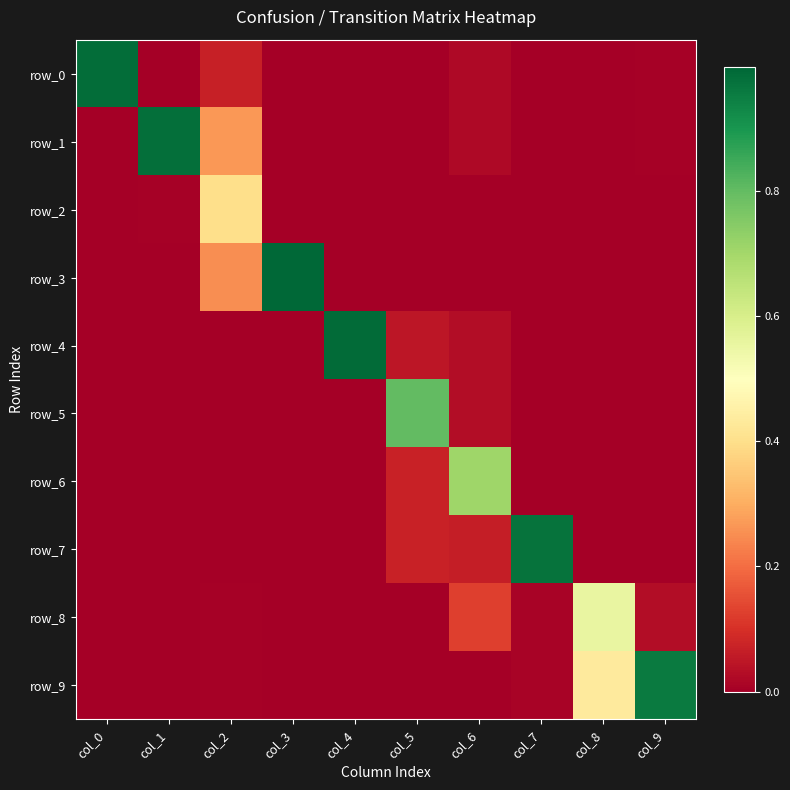

How many data points in row_6 are above 0?

9